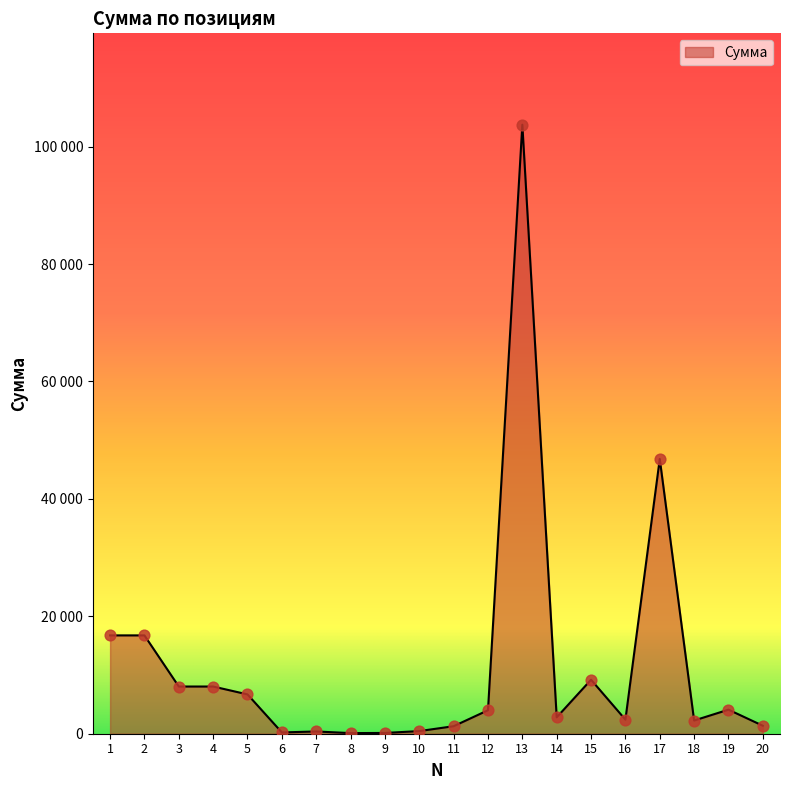

Which has a higher value, 15 or 14?

15